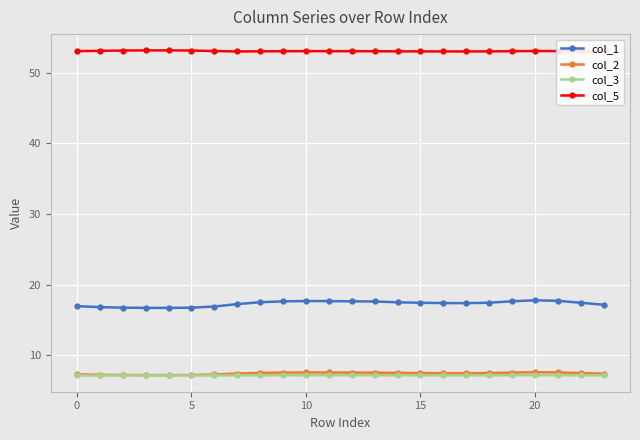

What is the average value of the col_2 series?

7.4